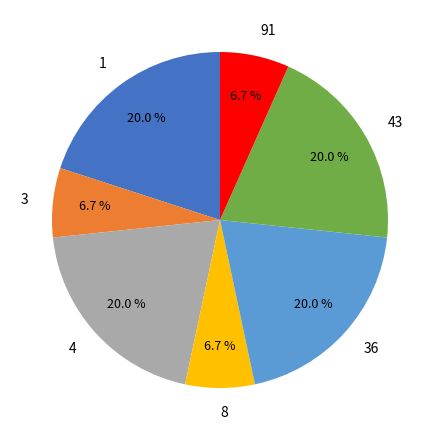

Approximately how many times larger is the value at 36 compared to 1?

1.0